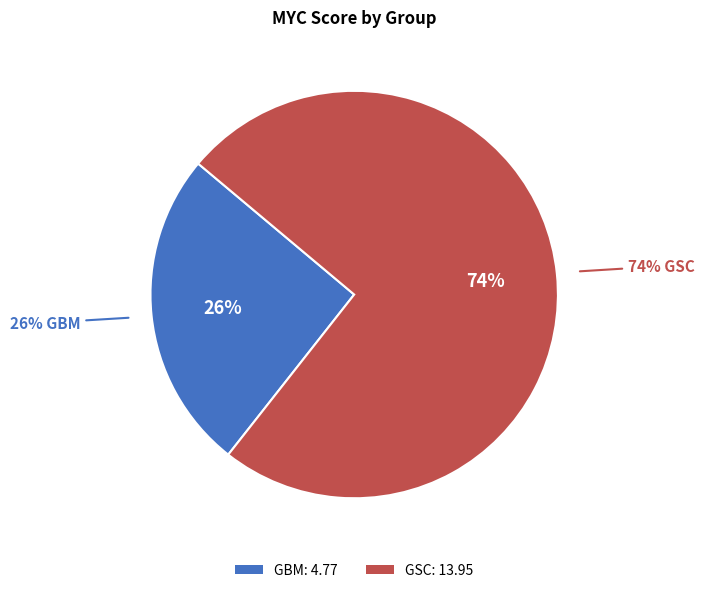

Which slice is the smallest?

GBM